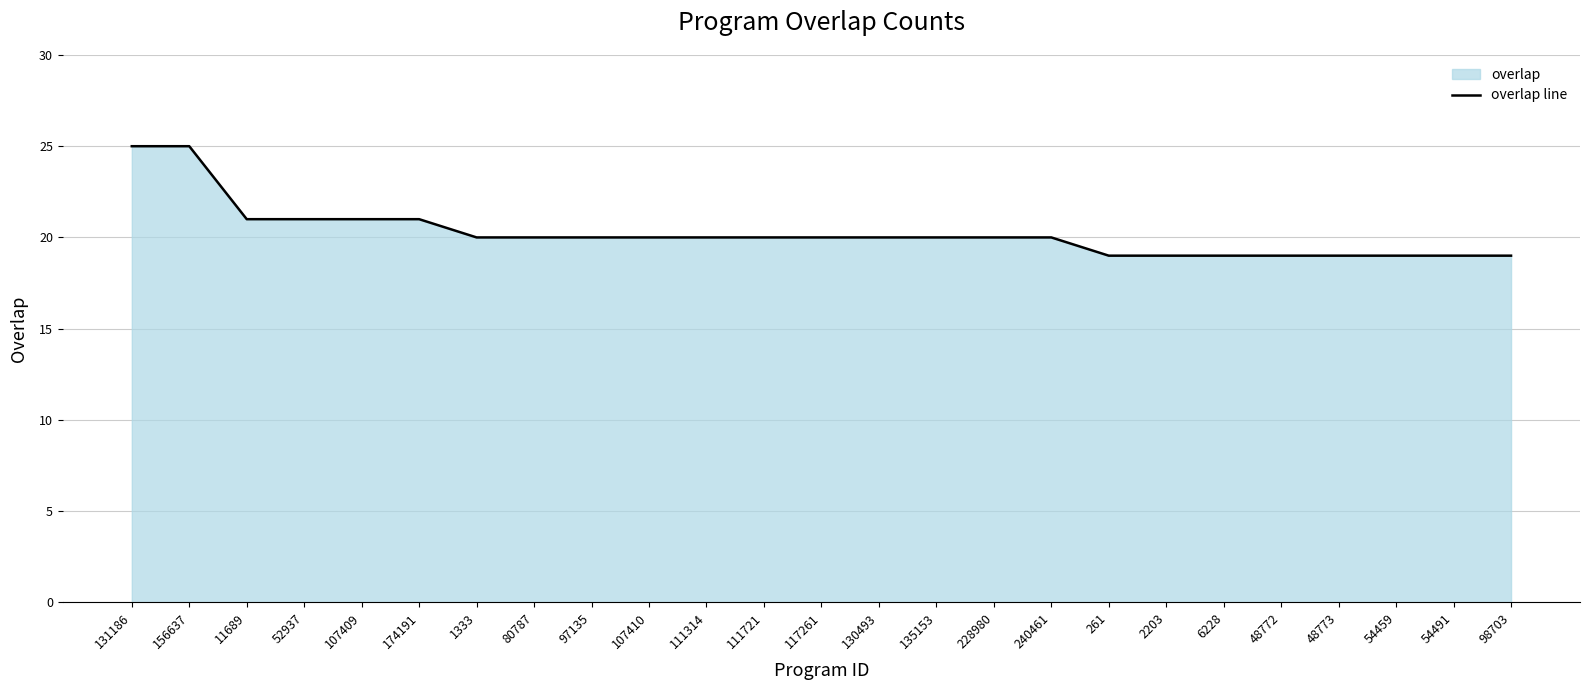

Rank the categories by value from highest to lowest.

131186, 156637, 11689, 52937, 107409, 174191, 1333, 80787, 97135, 107410, 111314, 111721, 117261, 130493, 135153, 228980, 240461, 261, 2203, 6228, 48772, 48773, 54459, 54491, 98703